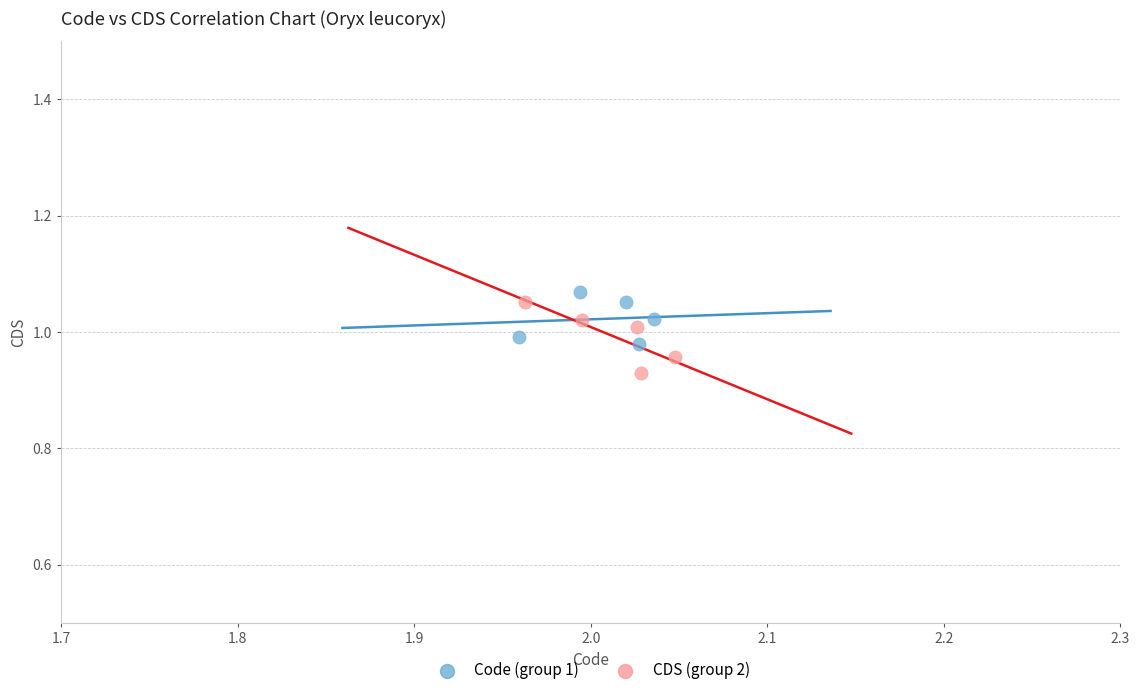

Which series has the widest spread of Y values?

CDS (group 2)